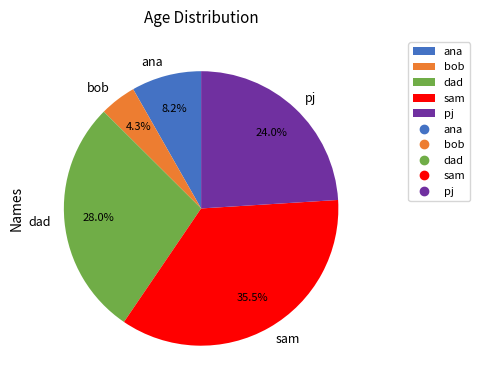

To the nearest percent, what percentage of the pie is pj?

24%